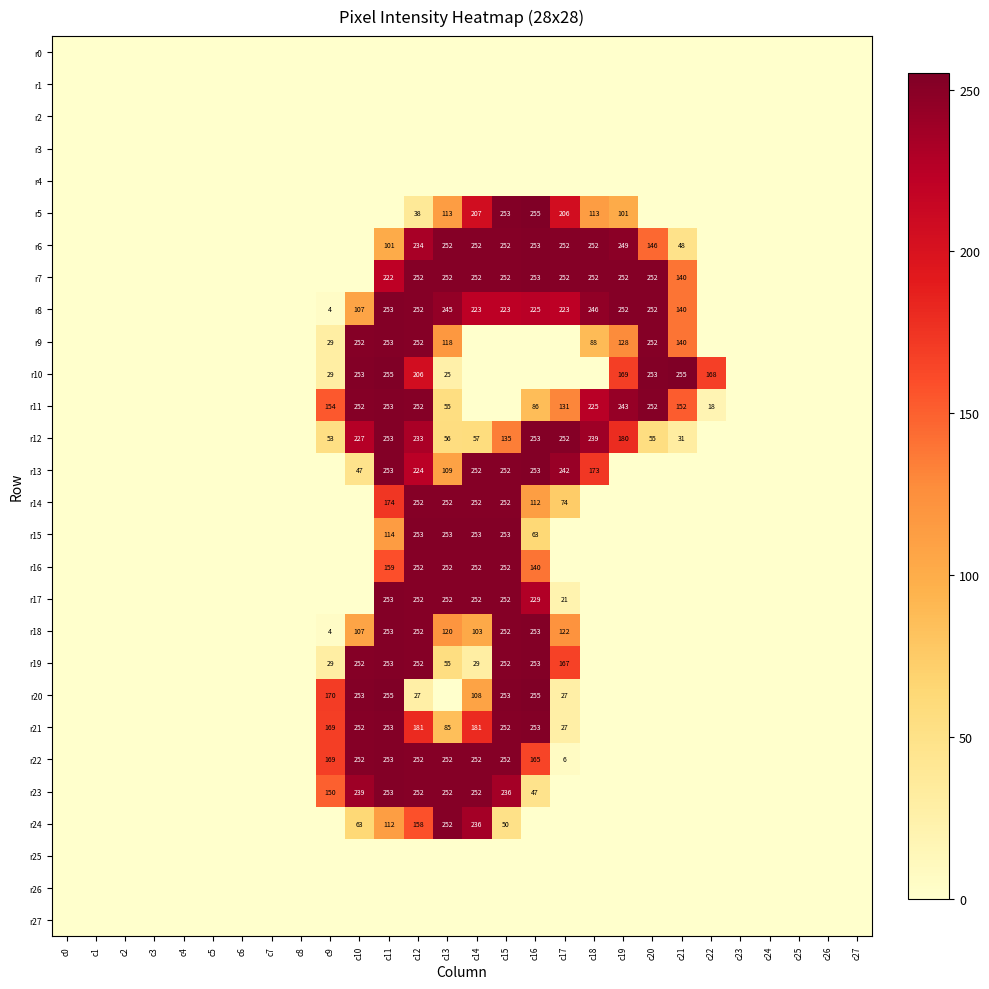

The value of r19 at c10 is 87. True or false?

False